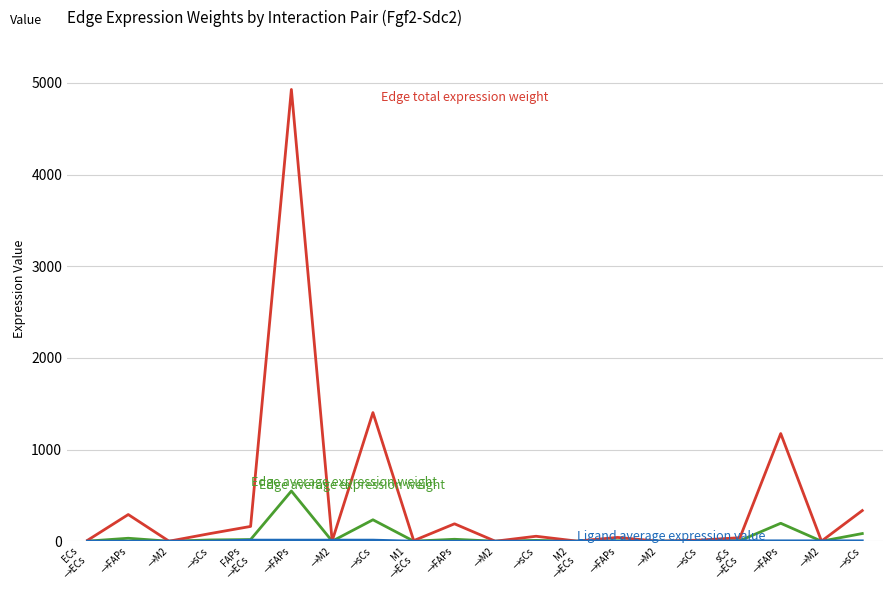

Between →FAPs and →M2, which is larger?

→FAPs